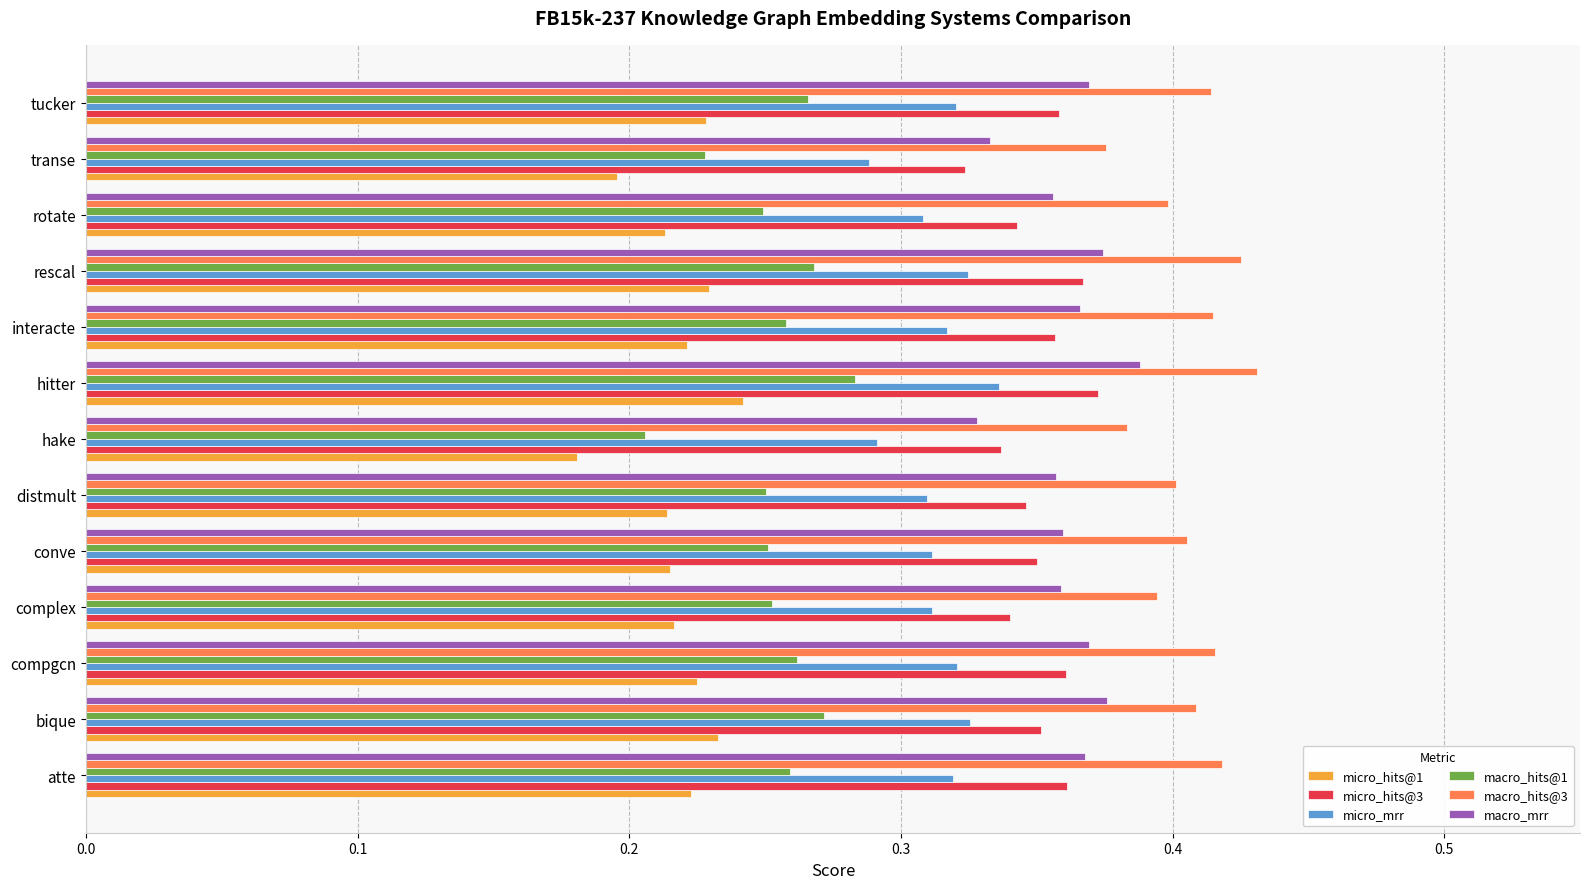

Which series has the largest range (max minus min)?

macro_hits@1